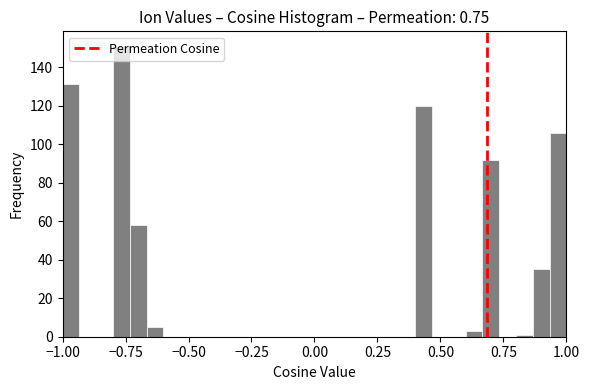

Around what value on the x-axis is the tallest bar? Give the approximate position of its centre, as read against the axis.

-0.75